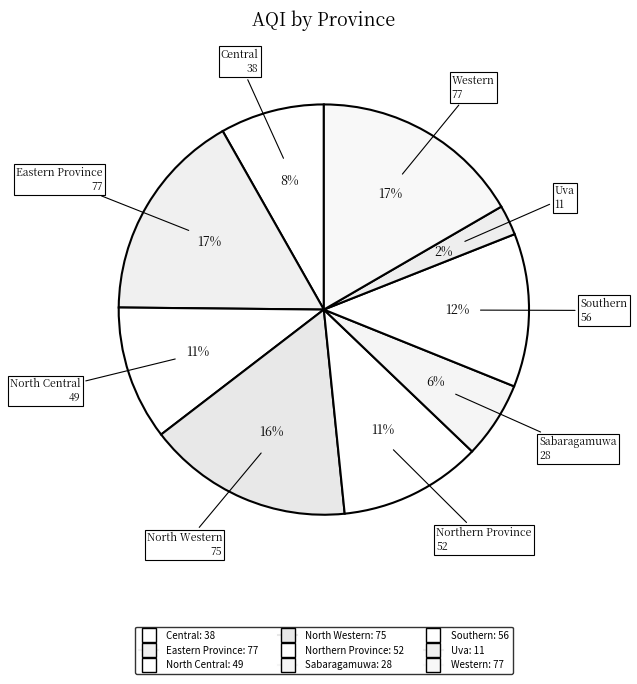

Rank the categories by value from highest to lowest.

Eastern Province, Western, North Western, Southern, Northern Province, North Central, Central, Sabaragamuwa, Uva